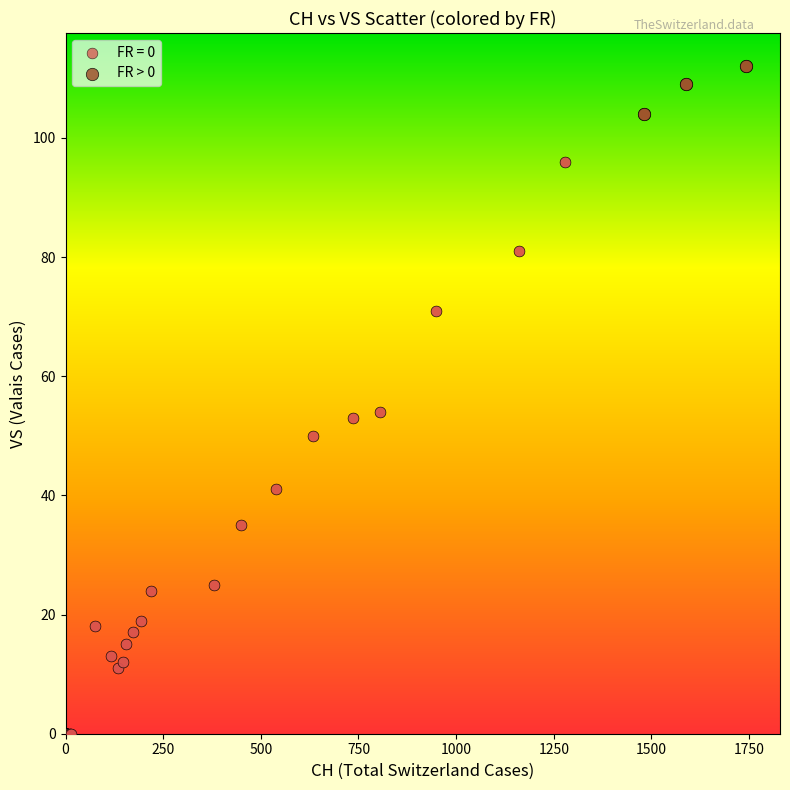

Which series reaches the minimum Y coordinate?

FR = 0